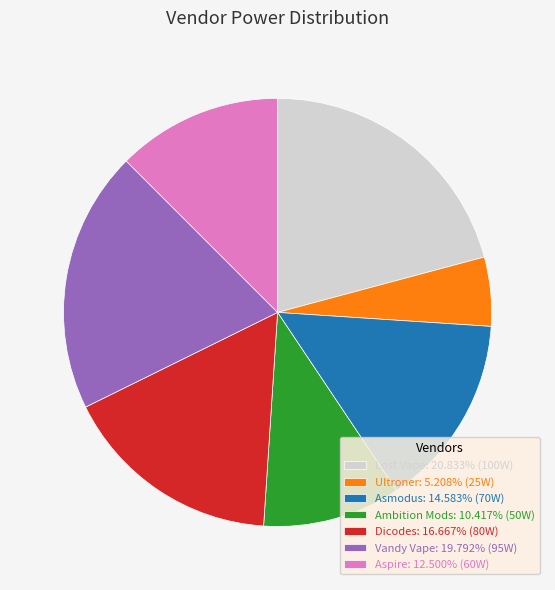

Combined, do Aspire: 12.500% (60W) and Asmodus: 14.583% (70W) account for over 50%?

No